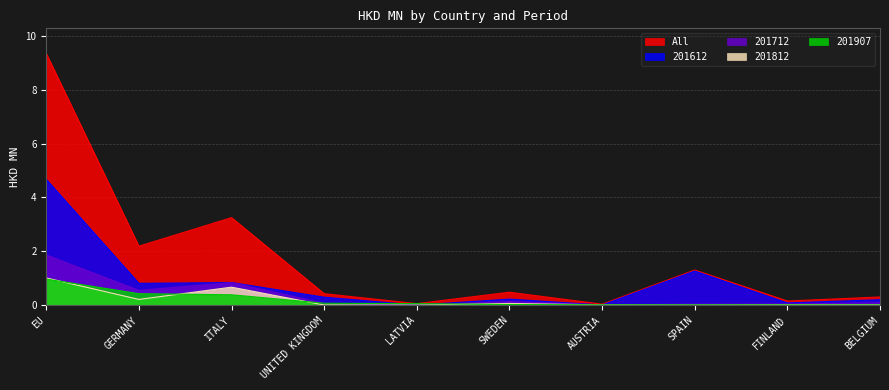

Is it true that All equals 0.0 at LATVIA?

False